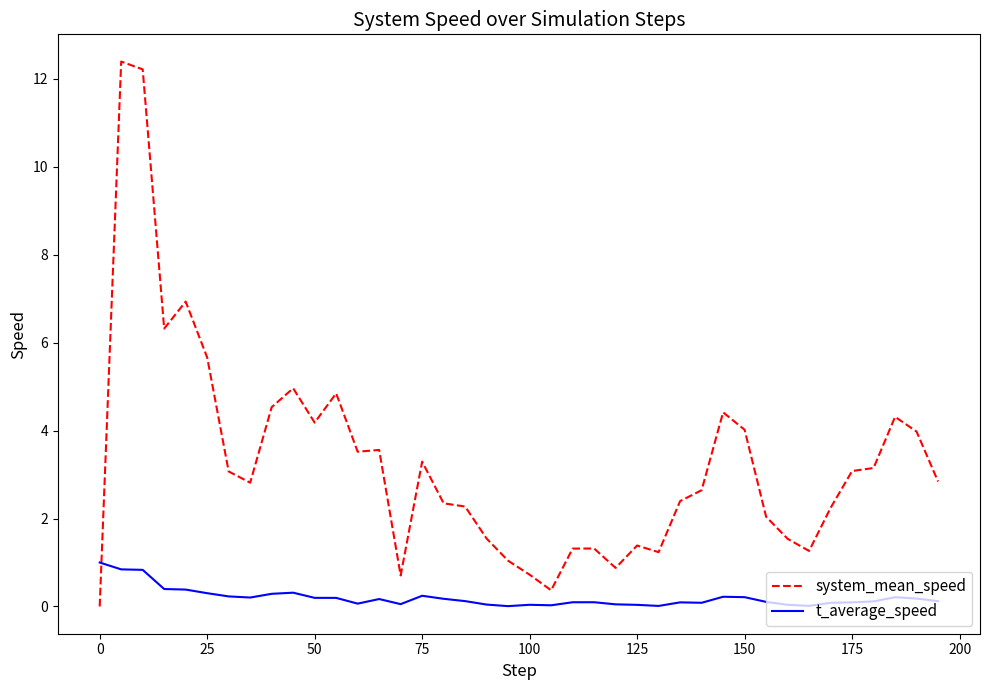

True or false: system_mean_speed and t_average_speed intersect in this chart.

True